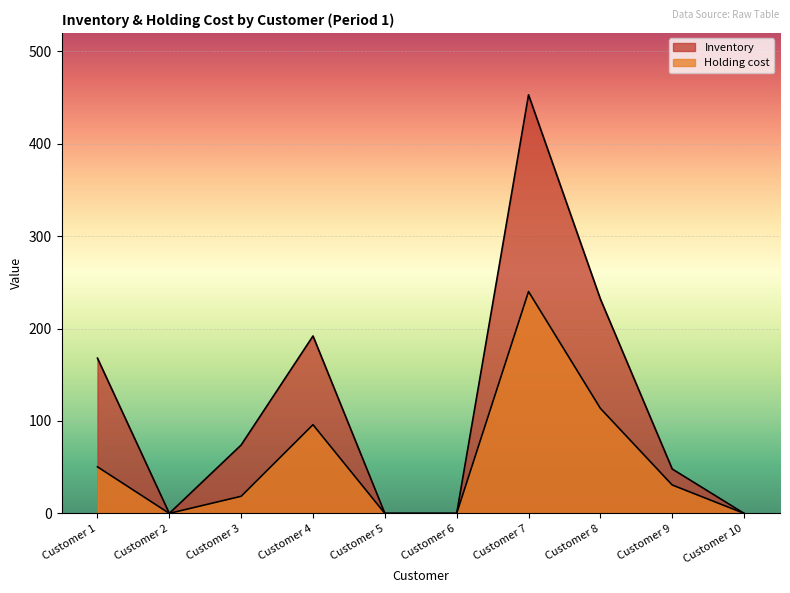

Between Customer 2 and Customer 5, which series saw the biggest shift?

Inventory